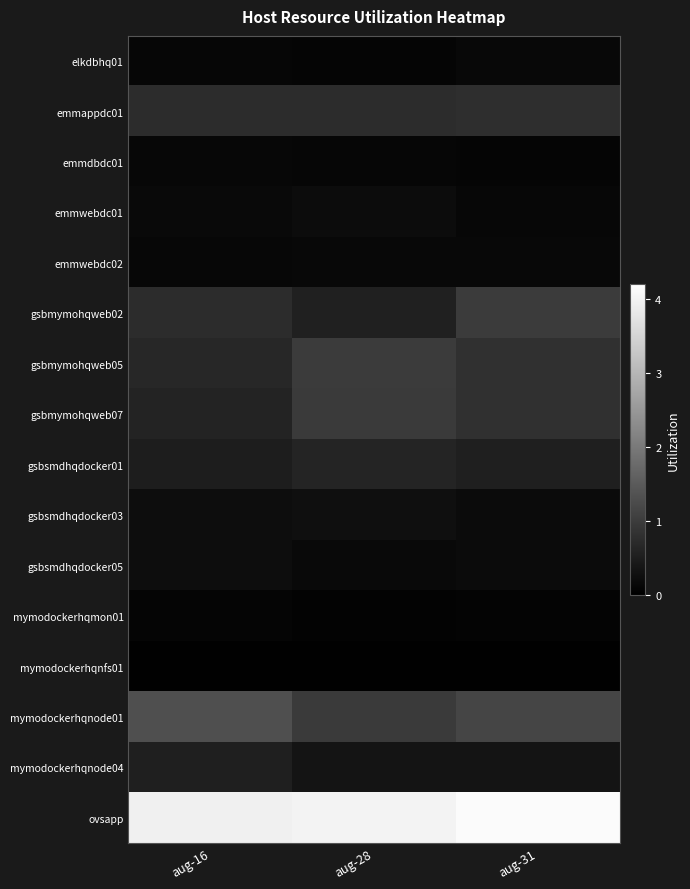

Reading right to left, transcribe all the data shown in this chart.

elkdbhq01: aug-31=0.1	aug-28=0.1	aug-16=0.1
emmappdc01: aug-31=0.8	aug-28=0.7	aug-16=0.7
emmdbdc01: aug-31=0.1	aug-28=0.1	aug-16=0.1
emmwebdc01: aug-31=0.1	aug-28=0.2	aug-16=0.2
emmwebdc02: aug-31=0.1	aug-28=0.1	aug-16=0.1
gsbmymohqweb02: aug-31=1.0	aug-28=0.5	aug-16=0.7
gsbmymohqweb05: aug-31=0.8	aug-28=1.0	aug-16=0.6
gsbmymohqweb07: aug-31=0.8	aug-28=1.0	aug-16=0.6
gsbsmdhqdocker01: aug-31=0.5	aug-28=0.6	aug-16=0.5
gsbsmdhqdocker03: aug-31=0.2	aug-28=0.3	aug-16=0.2
gsbsmdhqdocker05: aug-31=0.2	aug-28=0.2	aug-16=0.2
mymodockerhqmon01: aug-31=0.1	aug-28=0.1	aug-16=0.1
mymodockerhqnfs01: aug-31=0.0	aug-28=0.0	aug-16=0.0
mymodockerhqnode01: aug-31=1.1	aug-28=1.0	aug-16=1.3
mymodockerhqnode04: aug-31=0.3	aug-28=0.3	aug-16=0.5
ovsapp: aug-31=4.1	aug-28=4.0	aug-16=3.9